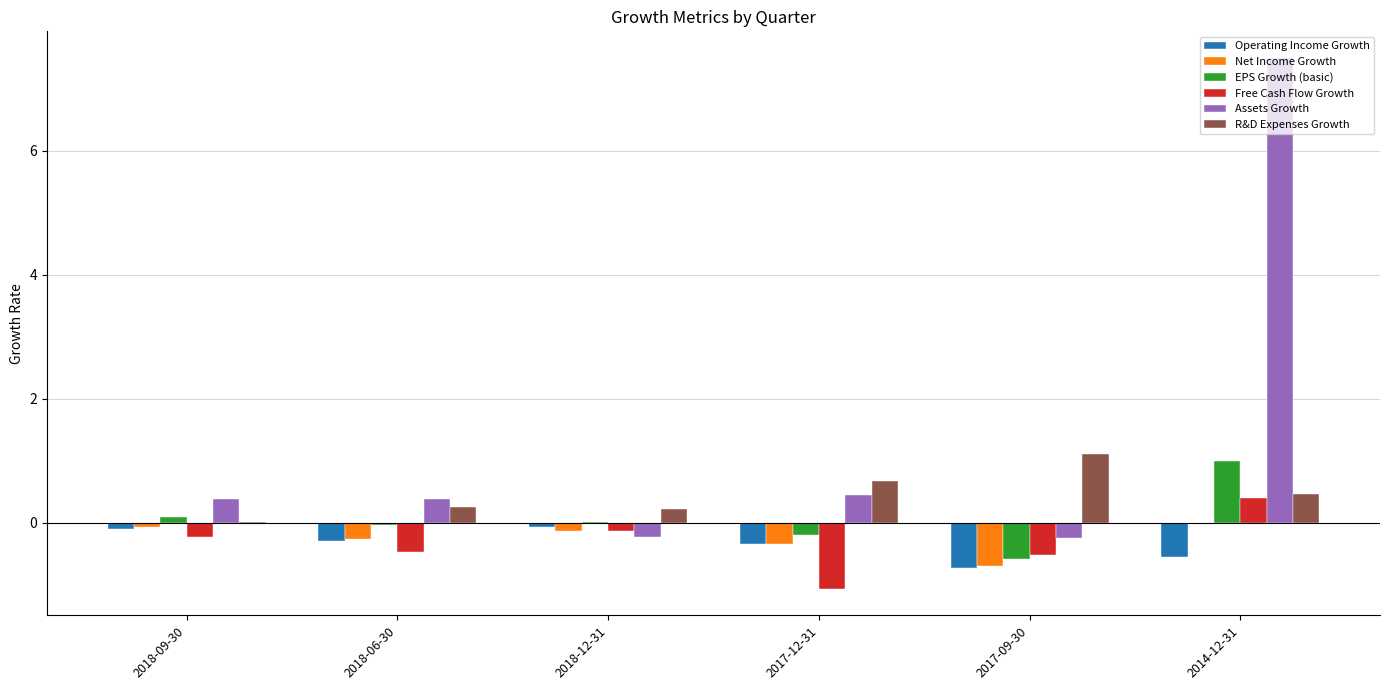

Between 2017-12-31 and 2014-12-31, which series saw the biggest shift?

Assets Growth